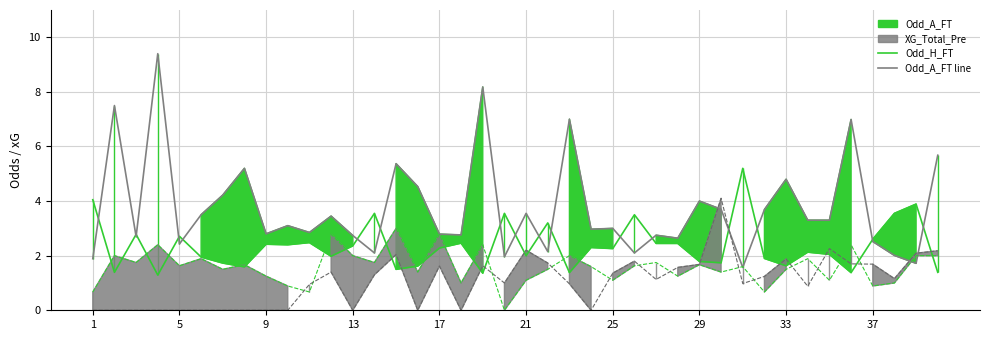

True or false: Odd_A_FT line has a value of 12.5 at 35.

False